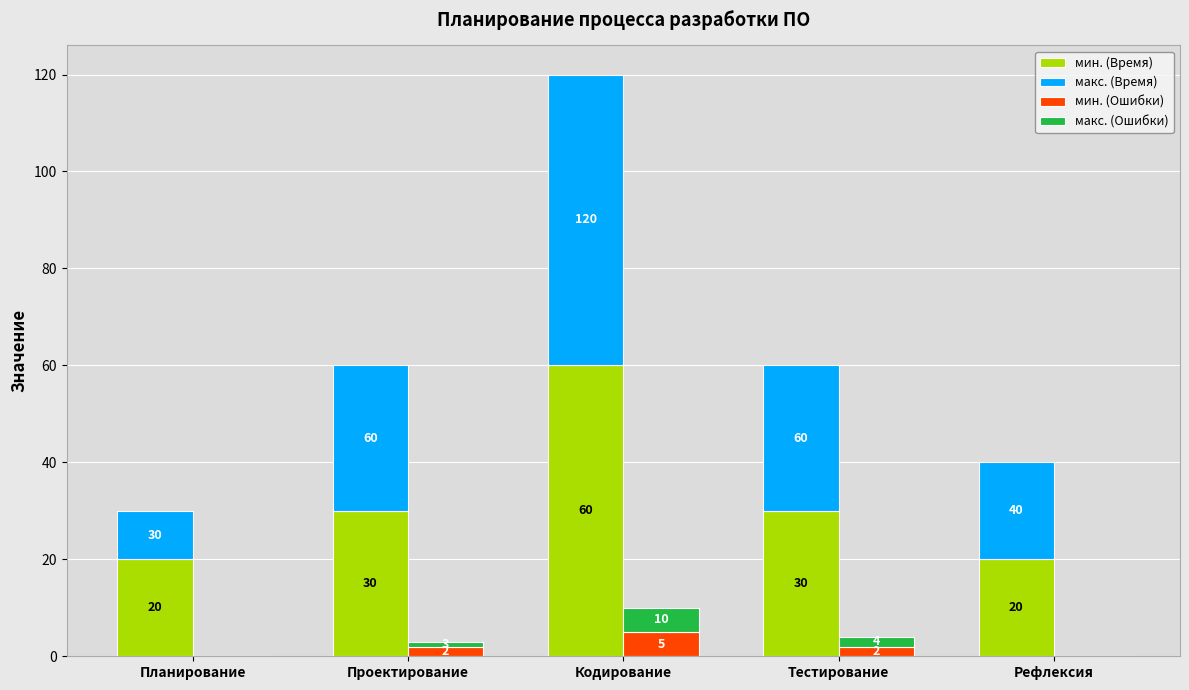

Reading left to right, extract all data points from this chart.

мин. (Время): Планирование=20	Проектирование=30	Кодирование=60	Тестирование=30	Рефлексия=20
макс. (Время): Планирование=10	Проектирование=30	Кодирование=60	Тестирование=30	Рефлексия=20
мин. (Ошибки): Планирование=0	Проектирование=2	Кодирование=5	Тестирование=2	Рефлексия=0
макс. (Ошибки): Планирование=0	Проектирование=1	Кодирование=5	Тестирование=2	Рефлексия=0